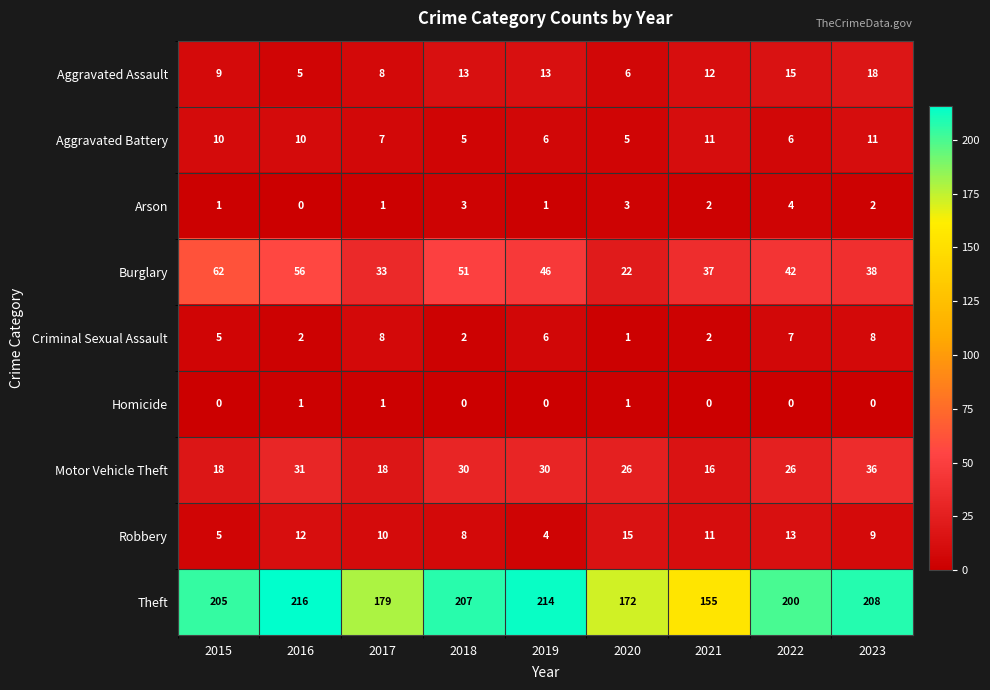

What is the total value across all series at 2019?

320